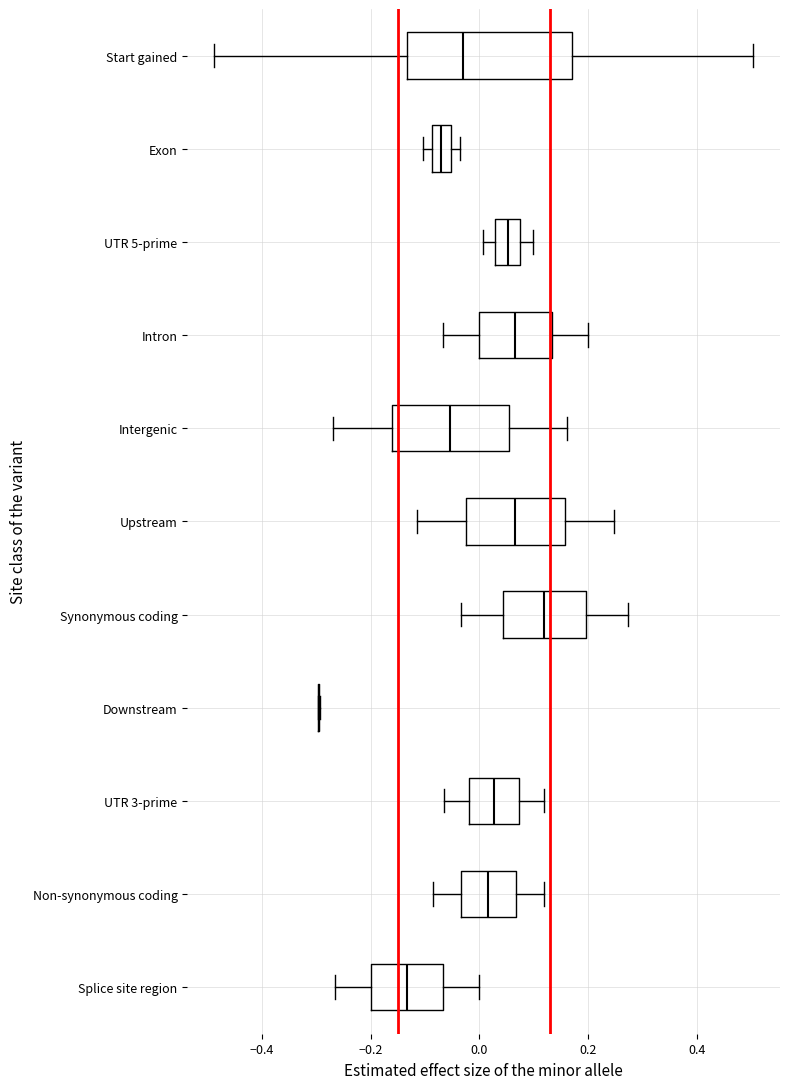

Where does the left whisker of the box for Splice site region end on the x-axis? The values are not printed on the chart, so give them approximately, as read against the axis.

-0.26